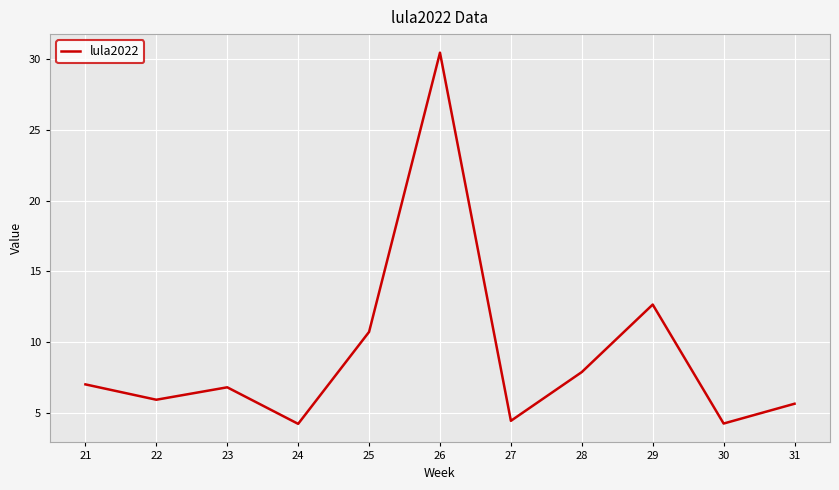

True or false: the data shows 1.6 at 24.

False